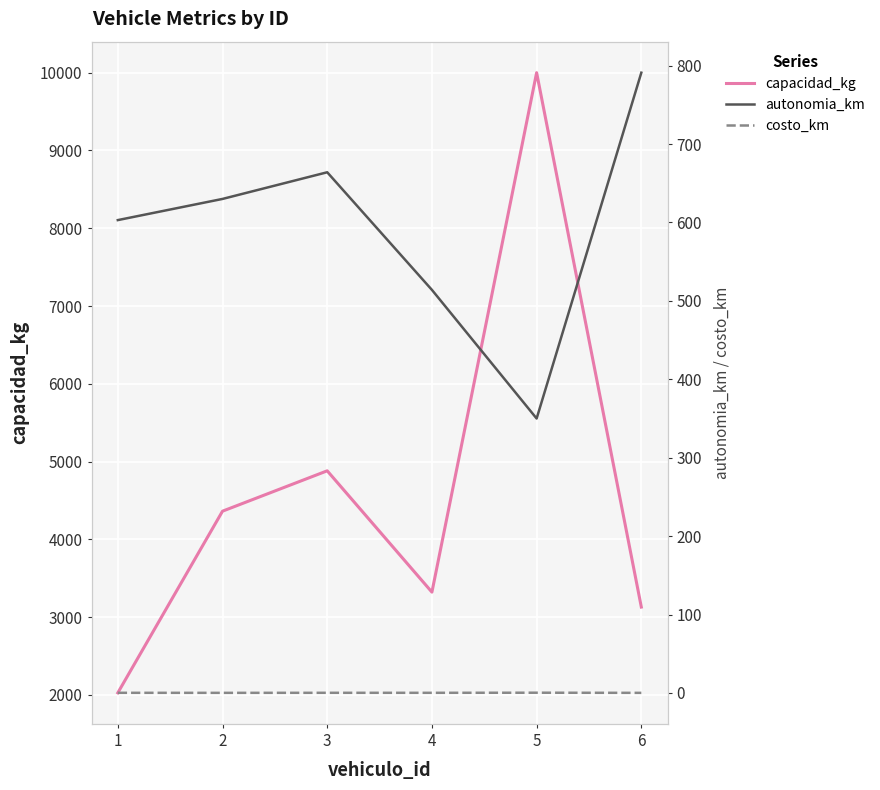

Reading right to left, transcribe all the data shown in this chart.

capacidad_kg: 6=3129.0	5=10000.0	4=3321.0	3=4881.0	2=4362.0	1=2026.0
autonomia_km: 6=791.0	5=350.0	4=514.0	3=664.0	2=630.0	1=603.0
costo_km: 6=0.1	5=0.3	4=0.2	3=0.2	2=0.1	1=0.2